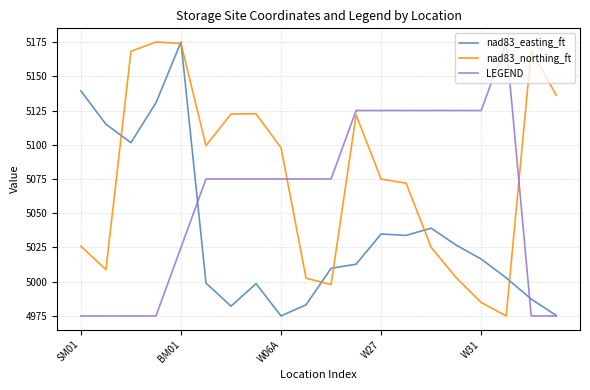

At how many categories does at least one series exceed 5084?

18